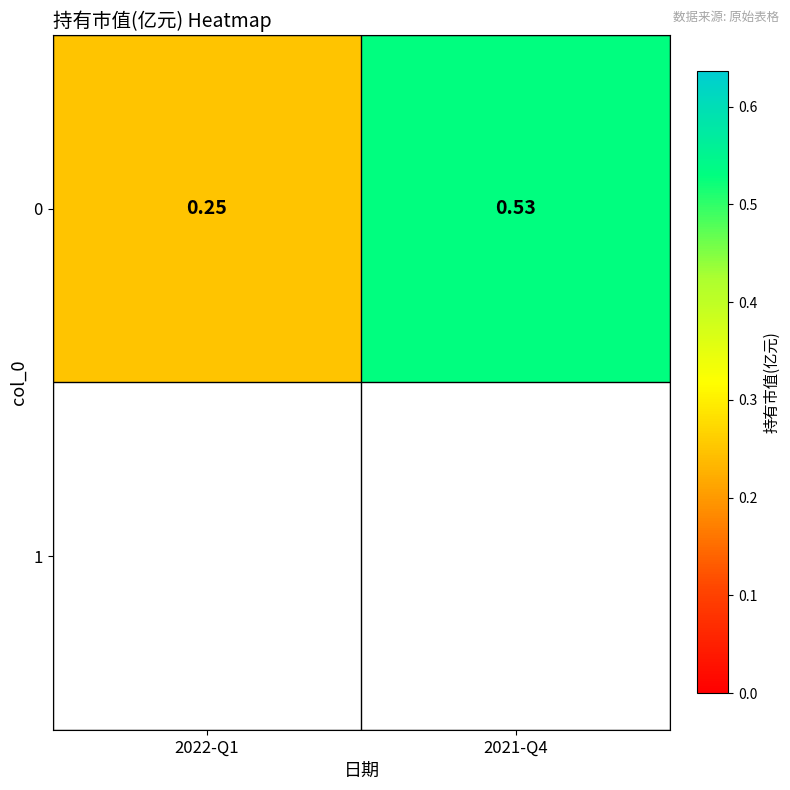

Which label corresponds to the smallest value in the chart?

2022-Q1